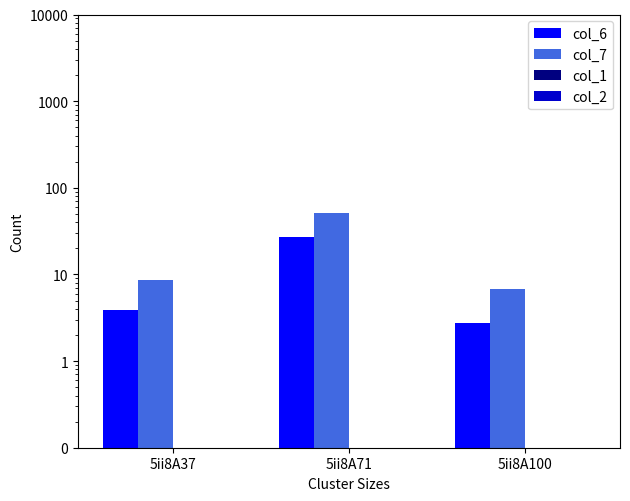

At 5ii8A100, list the series in order from largest to smallest.

col_7, col_6, col_1, col_2